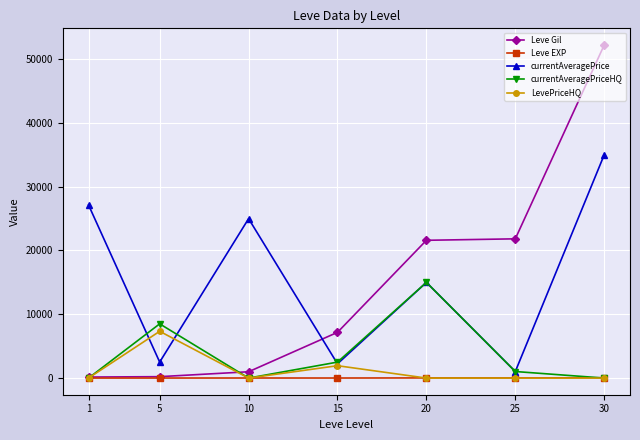

How many data points in LevePriceHQ are above 0?

2